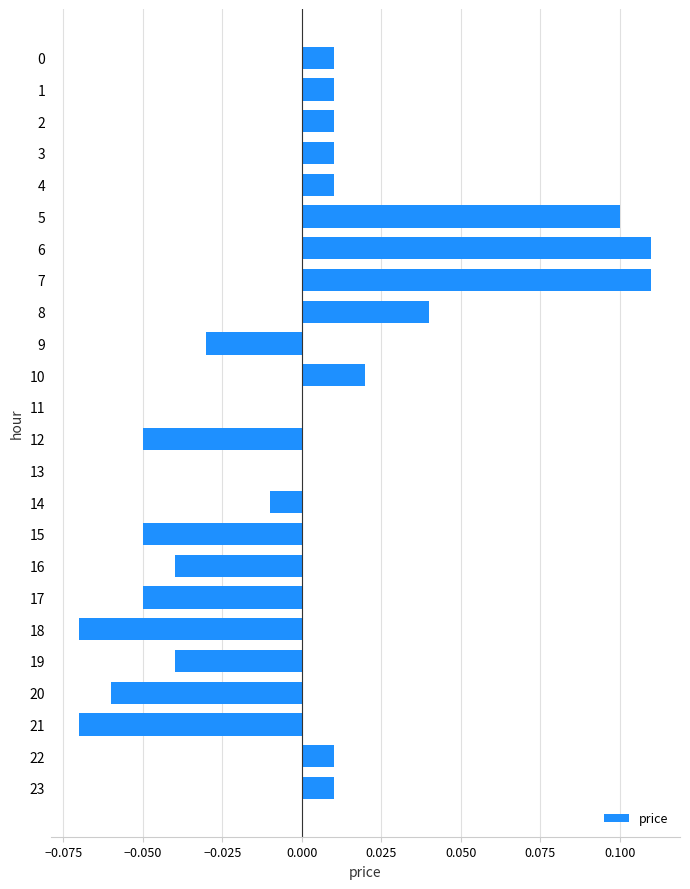

True or false: the data shows 0.0 at 11.

True